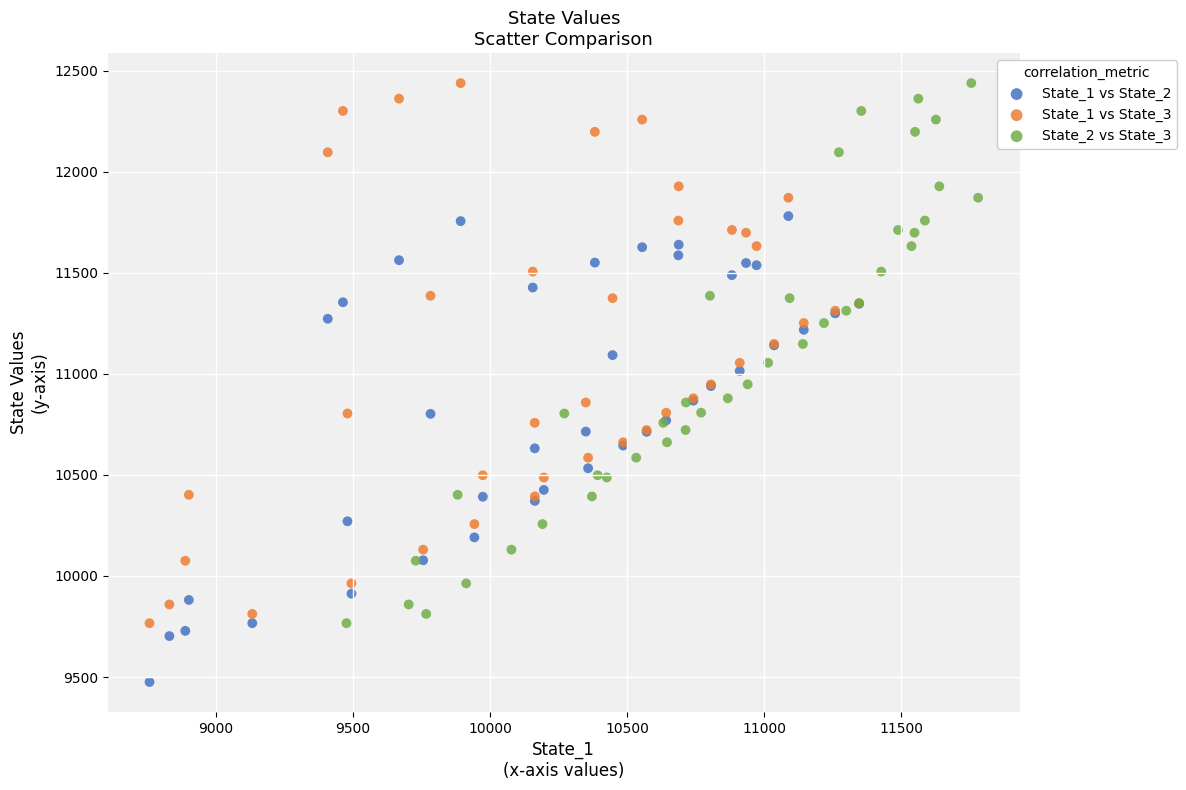

Which series contains the lowest Y value?

State_1 vs State_2